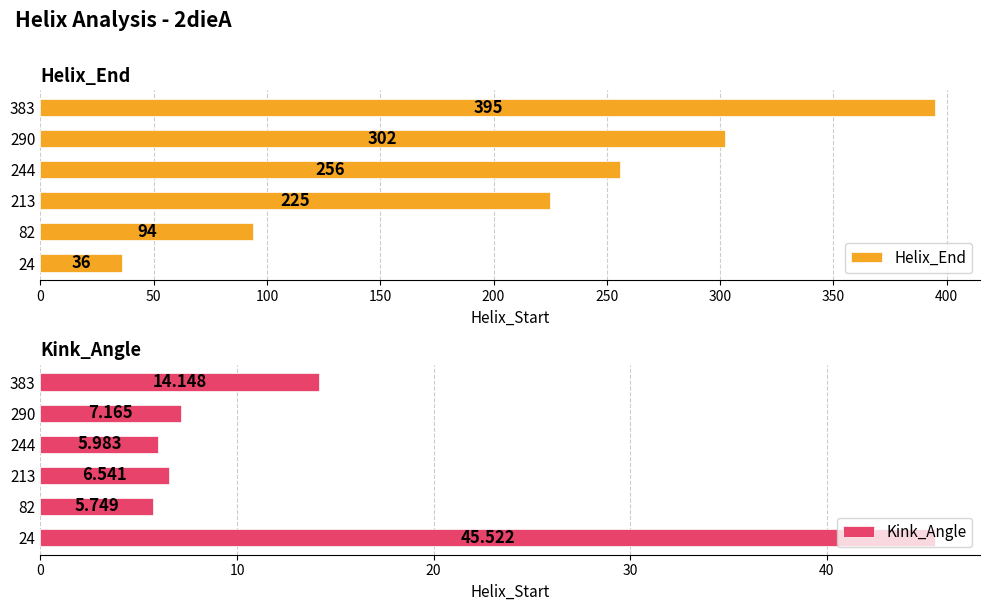

What are all the series names shown in the legend?

Helix_End, Kink_Angle